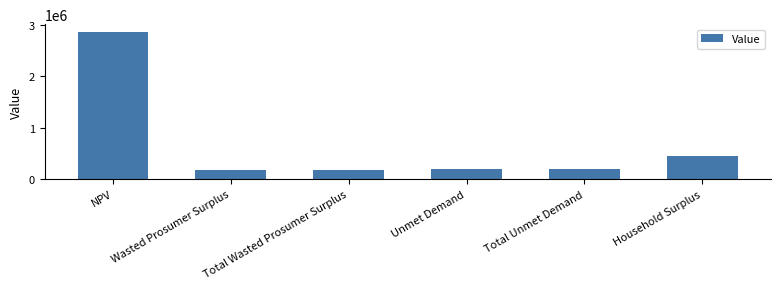

Does the chart contain stacked bars?

No